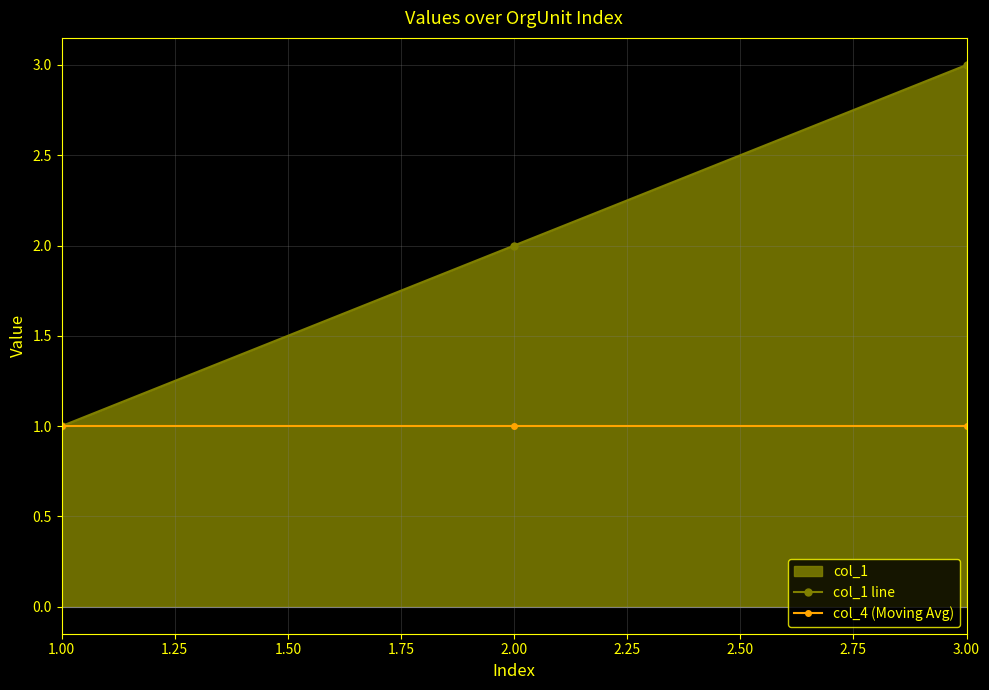

Which series has the widest spread of values?

col_1 line